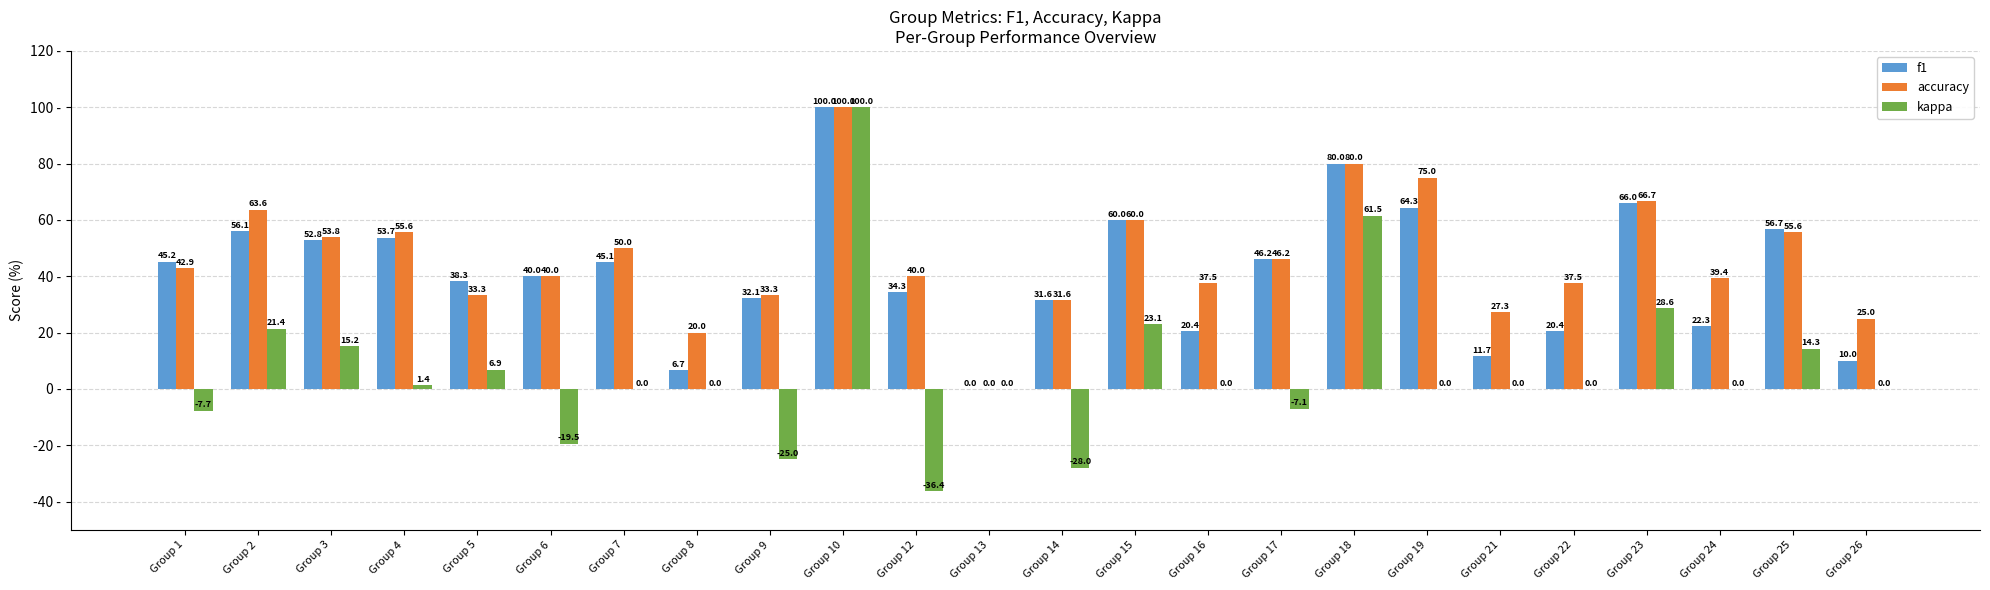

Between Group 6 and Group 7, which series saw the biggest shift?

kappa